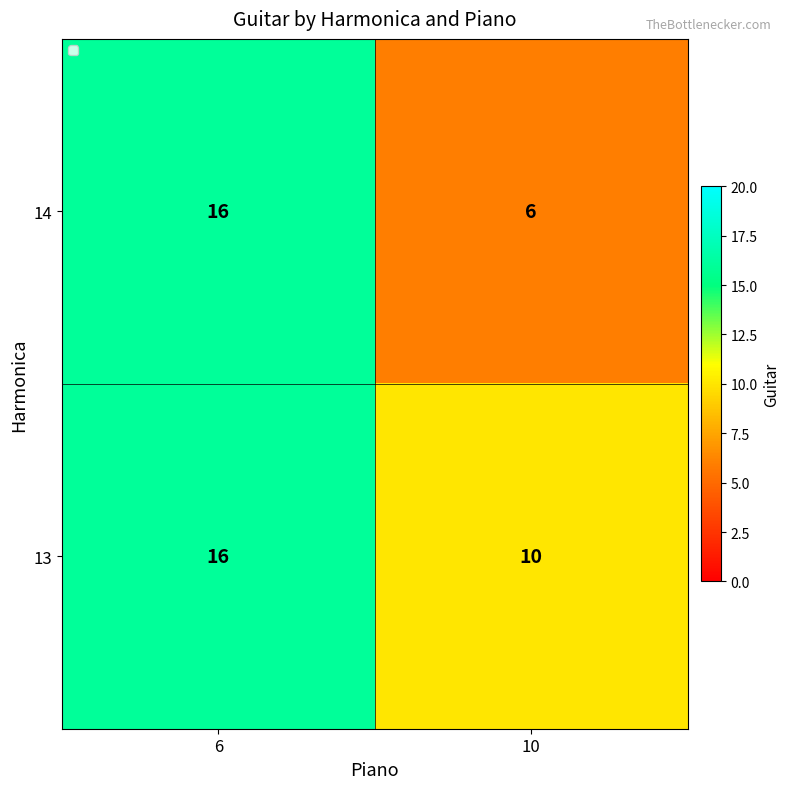

What is the sum of all 14 values?

22